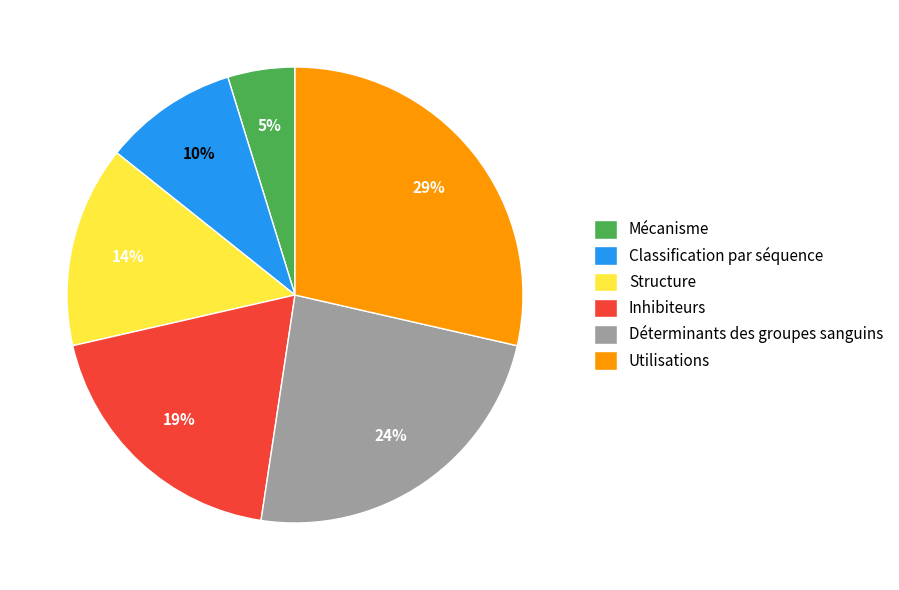

Does Inhibiteurs represent more than half of the total?

No